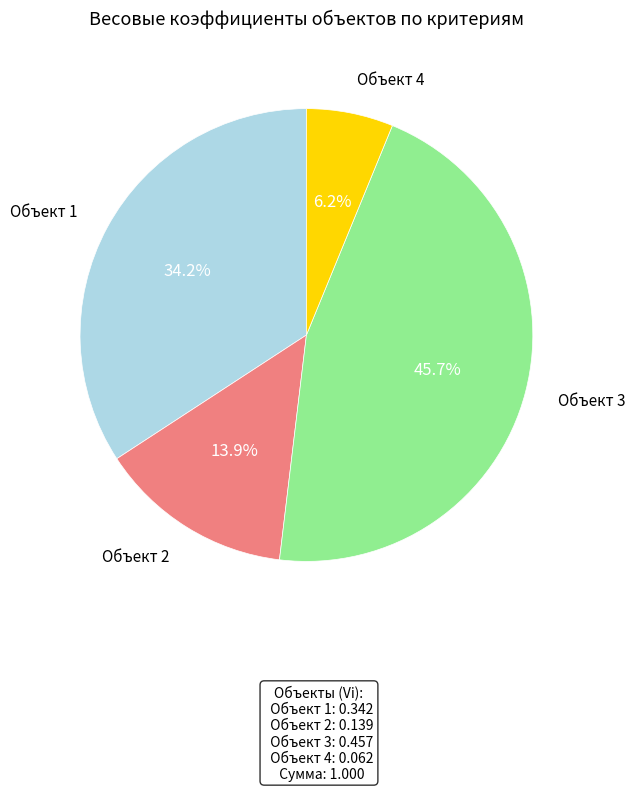

How many segments does this pie chart have?

4